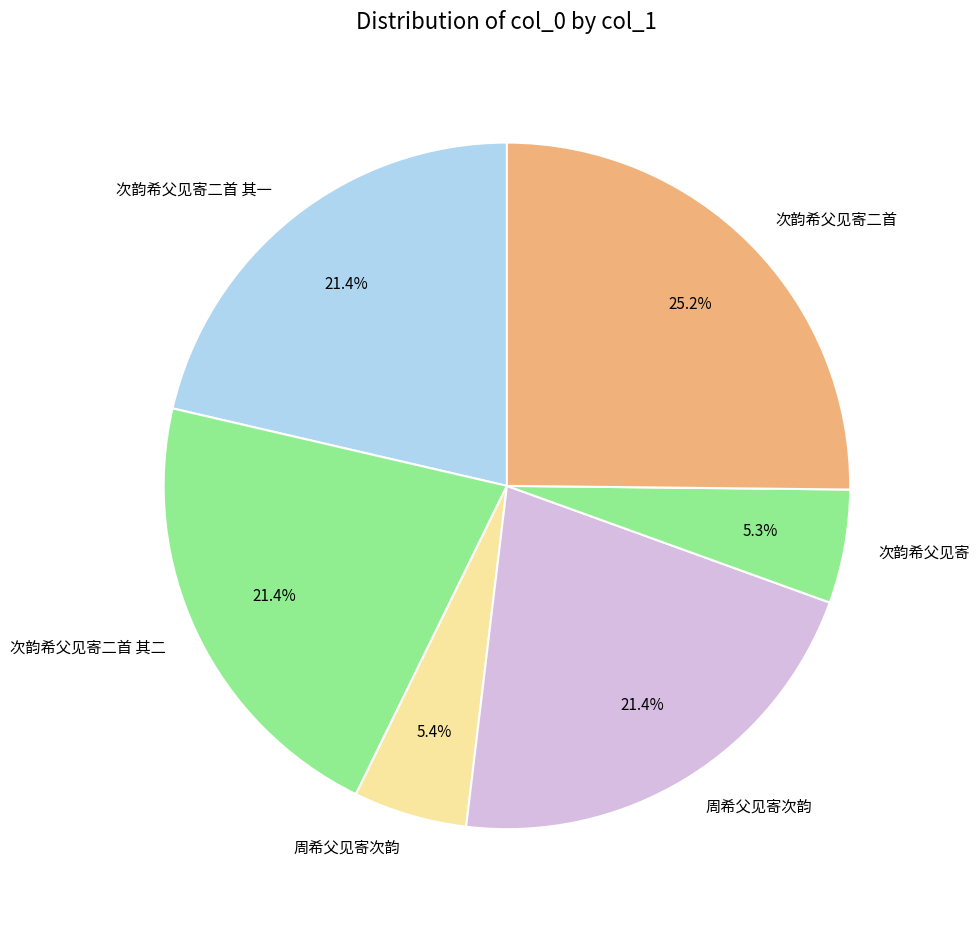

What is the smallest slice in the pie chart?

次韵希父见寄